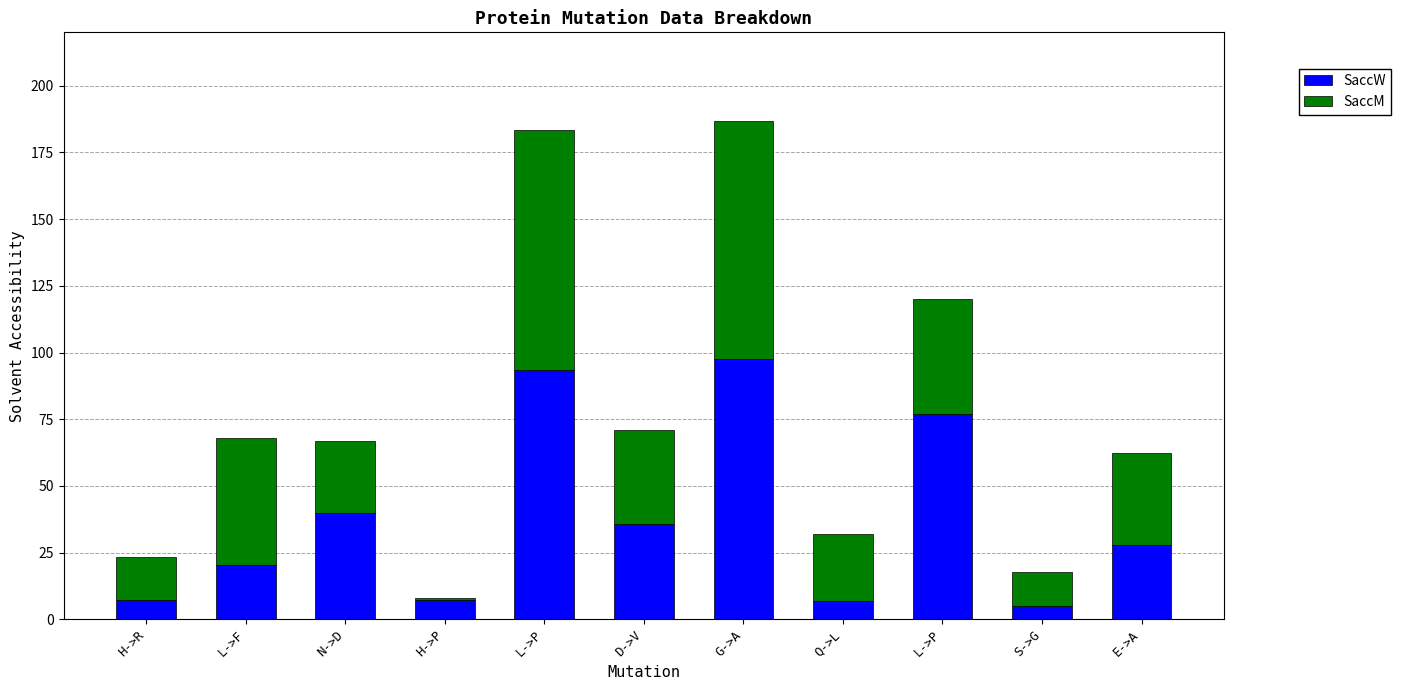

Read the SaccM value at E->A.

34.7